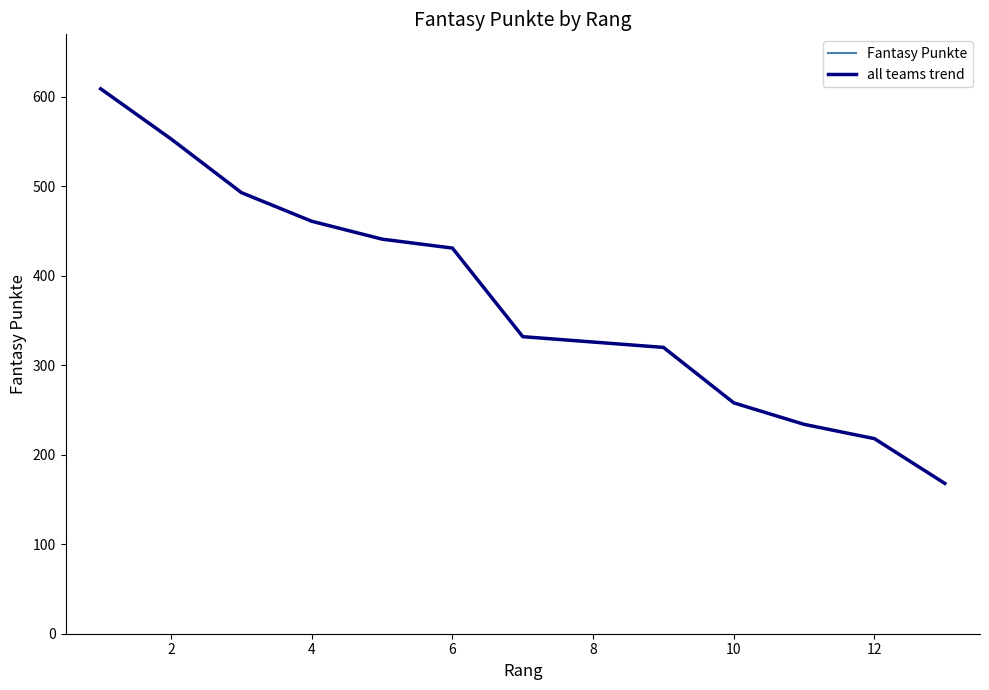

True or false: all teams trend and Fantasy Punkte cross at least once.

False